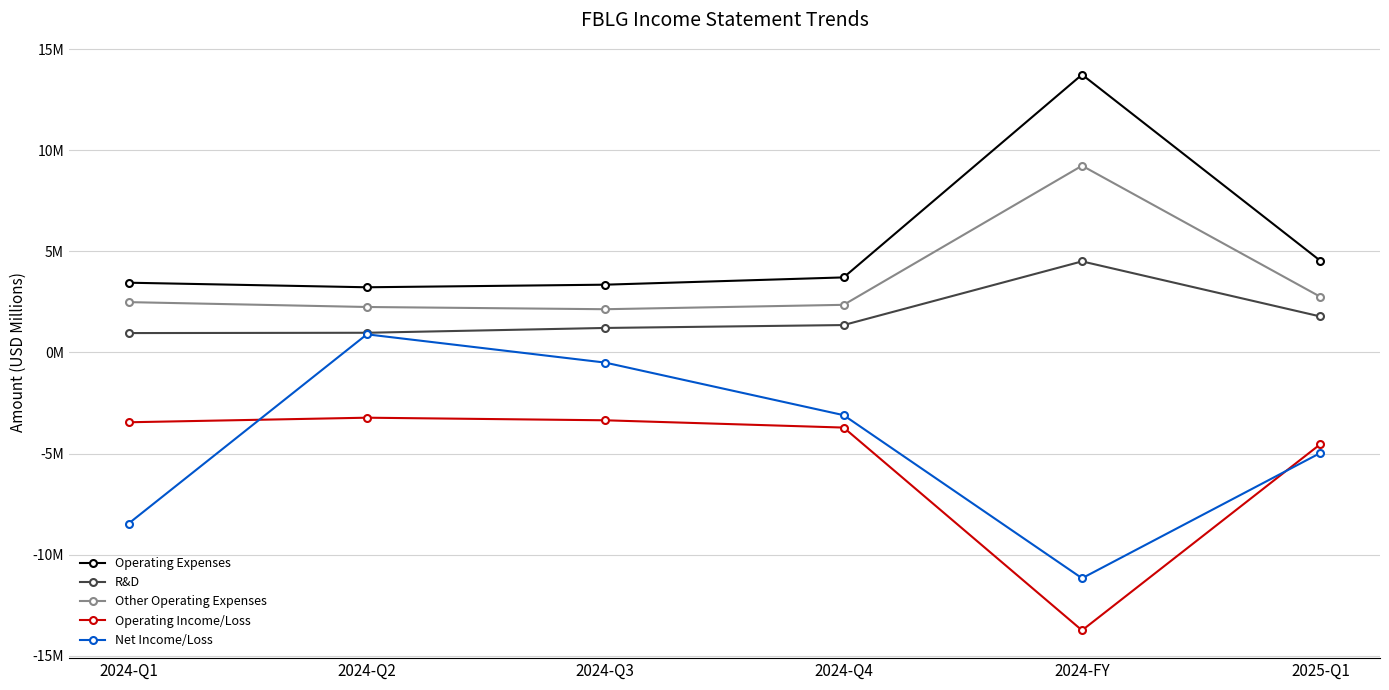

How many interior local peaks does the R&D series have?

1